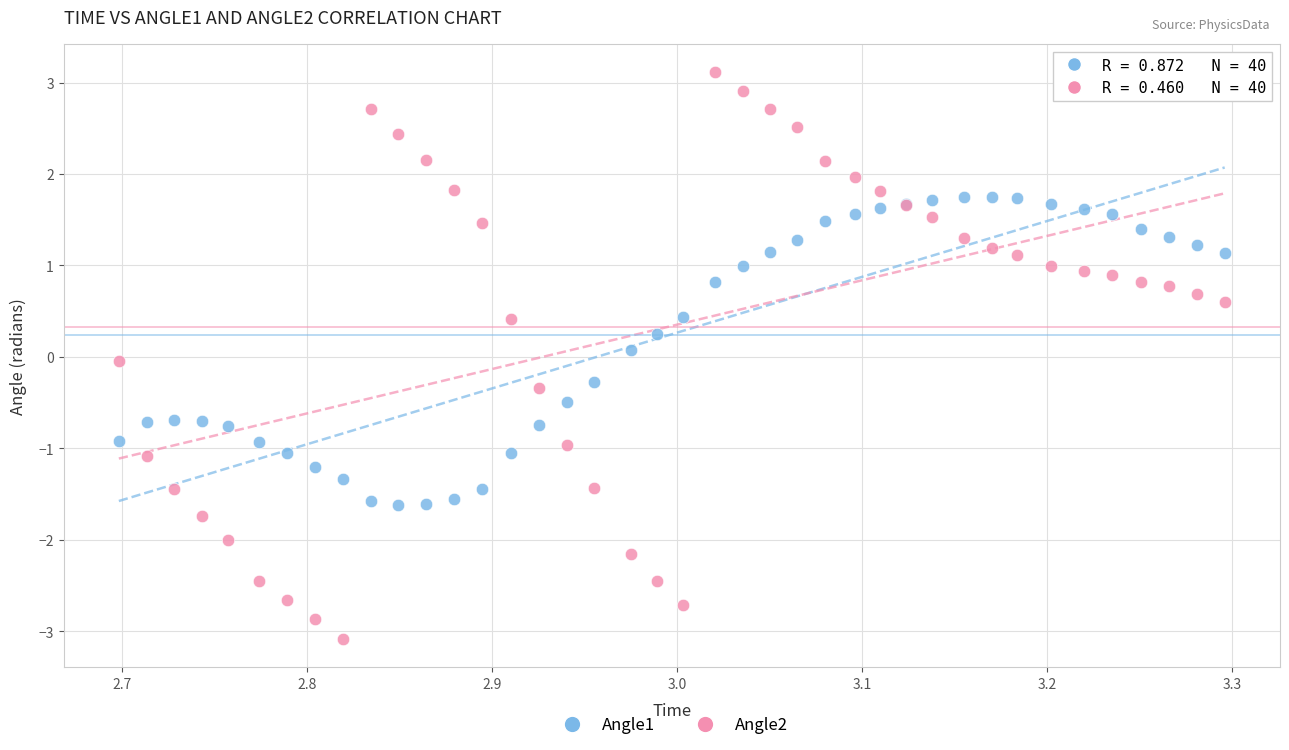

What are all the series names shown in the legend?

Angle1, Angle2